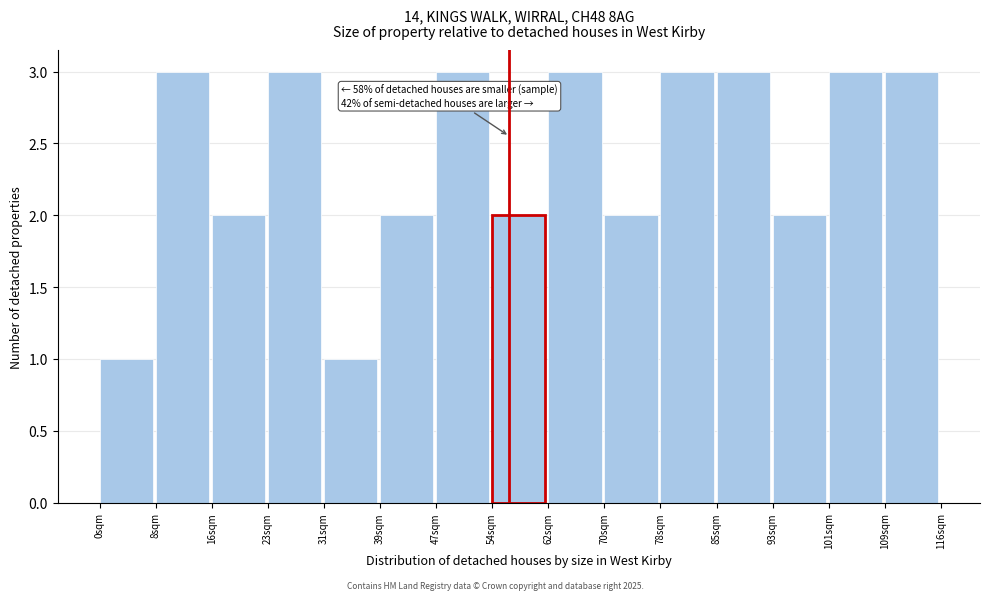

Reading right to left, transcribe all the data shown in this chart.

109sqm=3	101sqm=3	93sqm=2	85sqm=3	78sqm=3	70sqm=2	62sqm=3	54sqm=2	47sqm=3	39sqm=2	31sqm=1	23sqm=3	16sqm=2	8sqm=3	0sqm=1